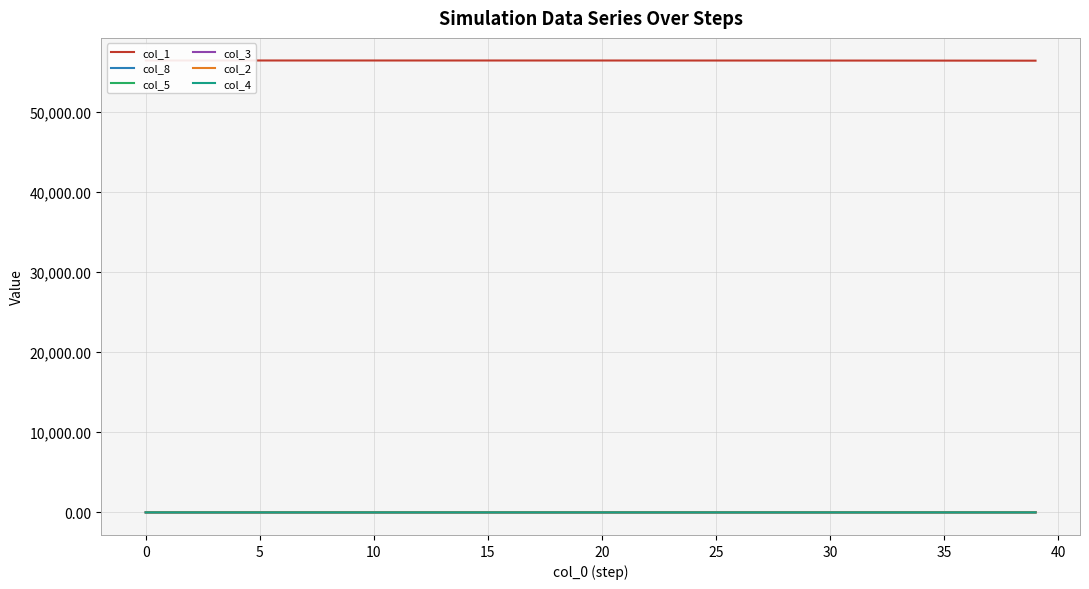

Which series changed the most between 17 and 36?

col_1